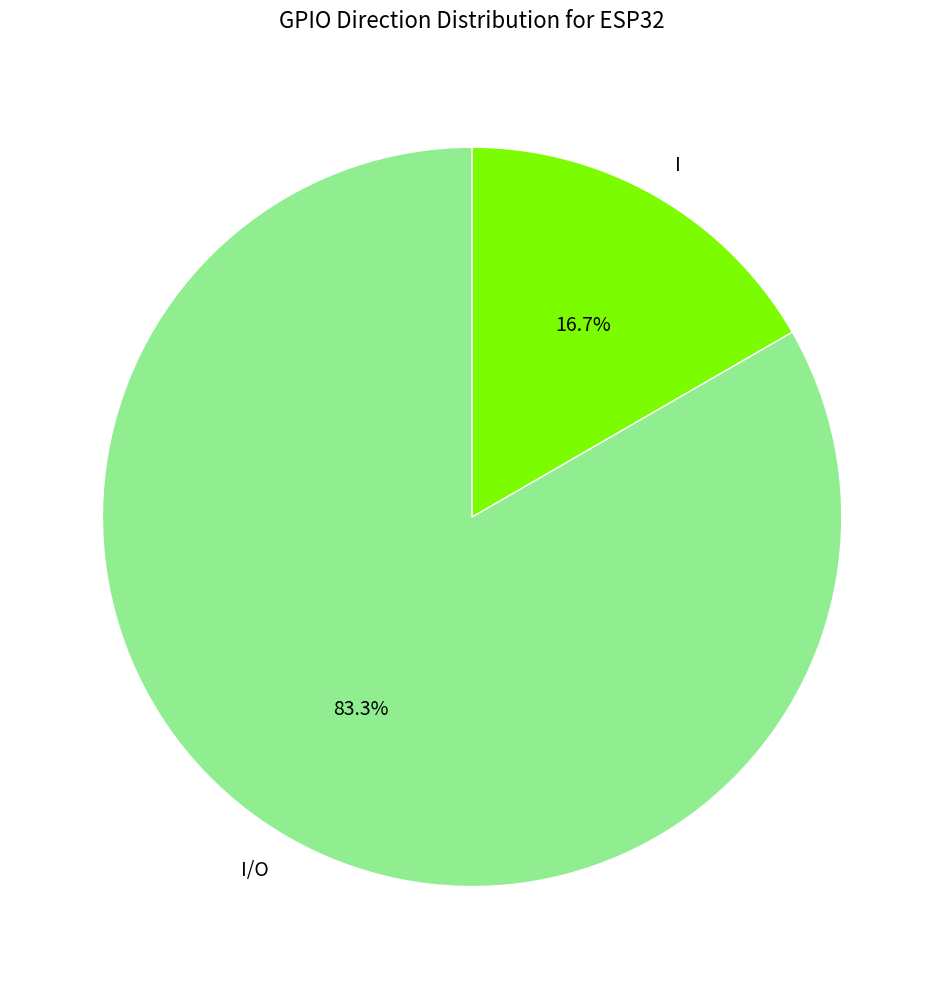

True or false: I/O accounts for 83% of the total.

True